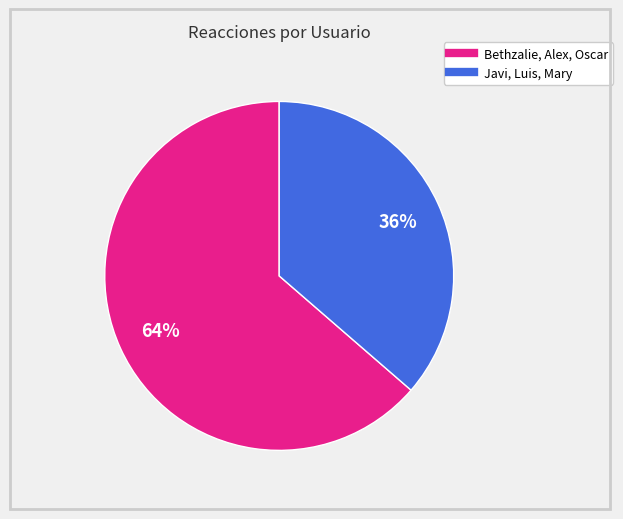

How many slices are in this pie chart?

2